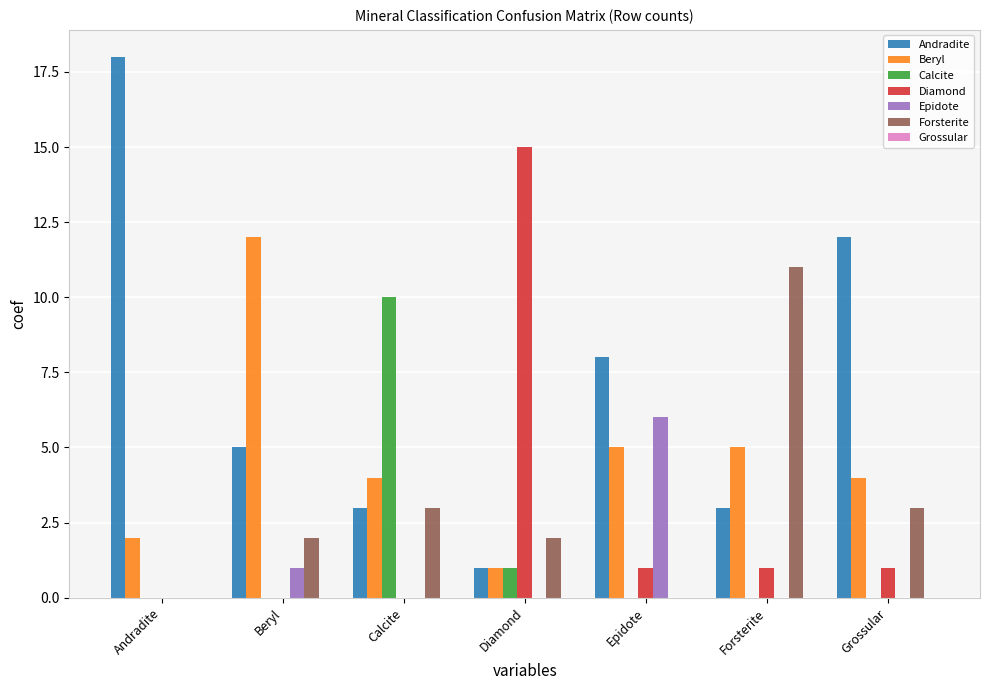

What is the highest value of the Beryl series?

12